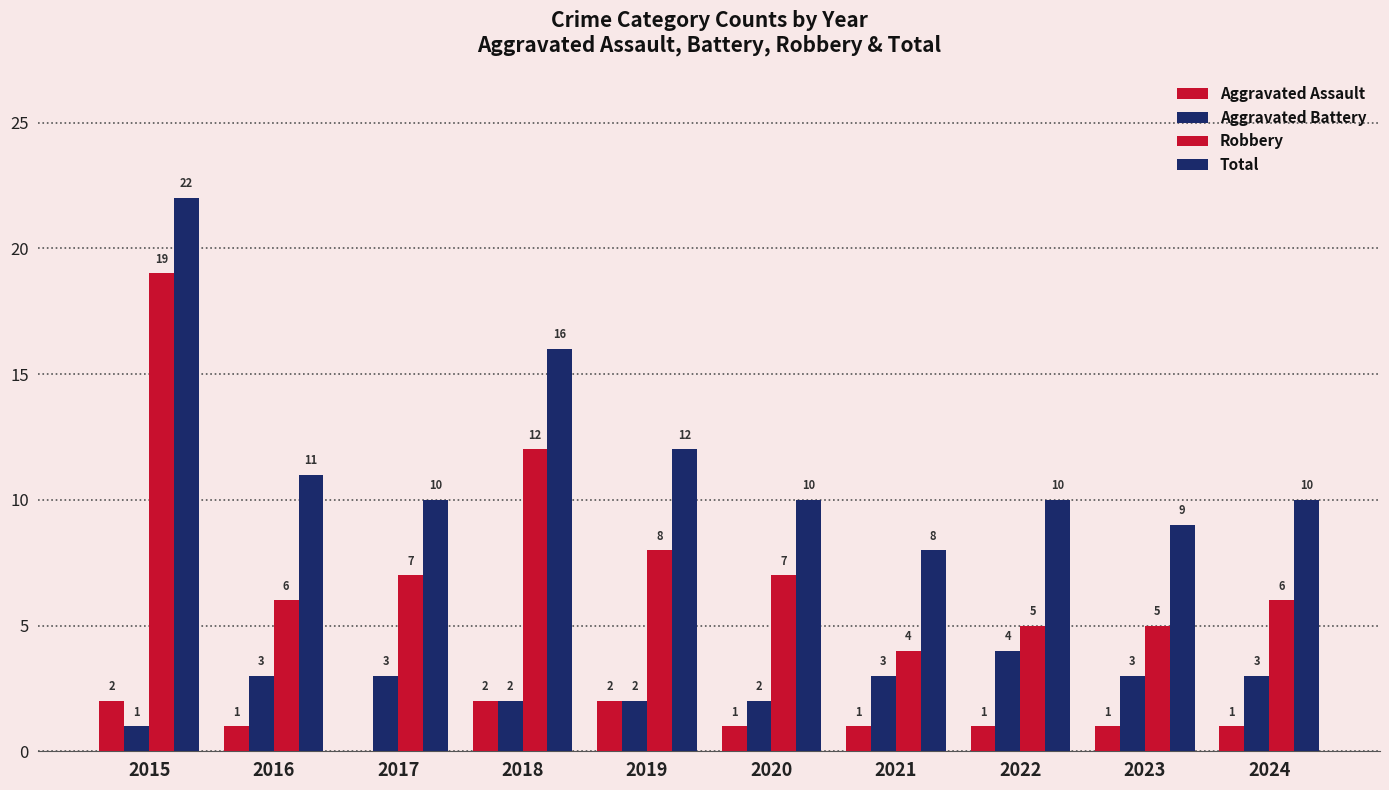

Are the bars grouped side by side (vs. stacked)?

Yes